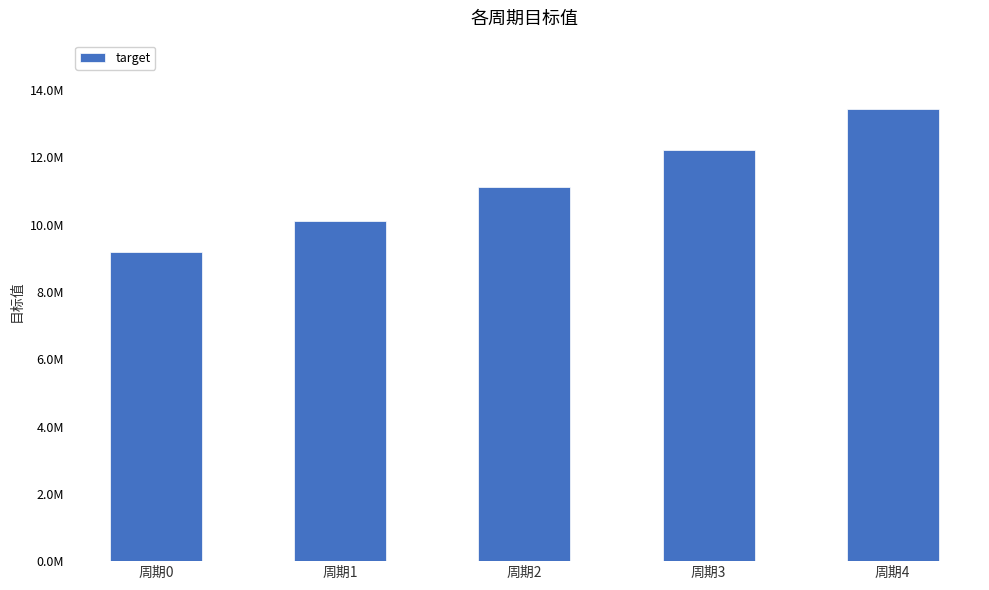

What is the difference between the maximum and second lowest values?

3346079